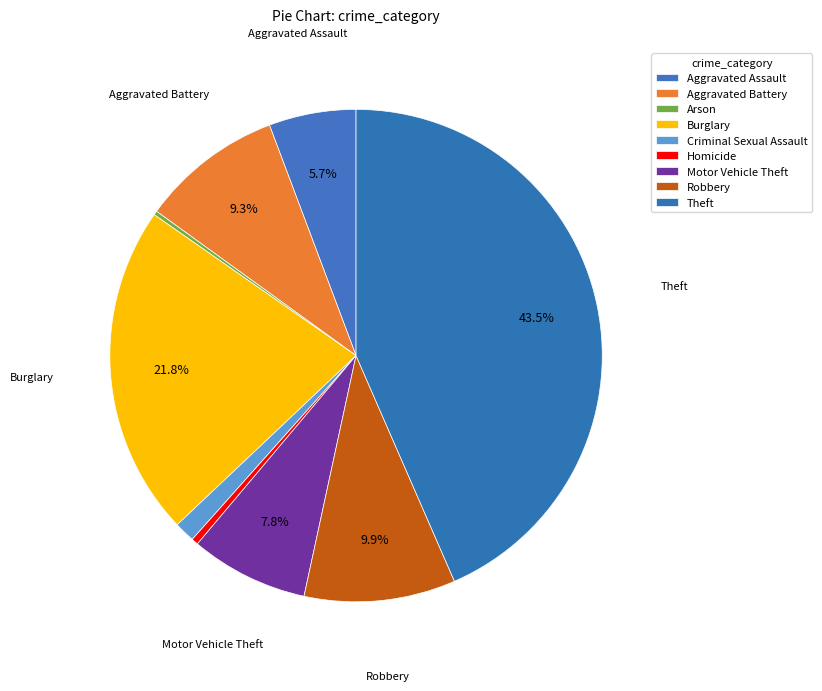

To the nearest percent, what is the combined percentage of Homicide and Theft?

44%